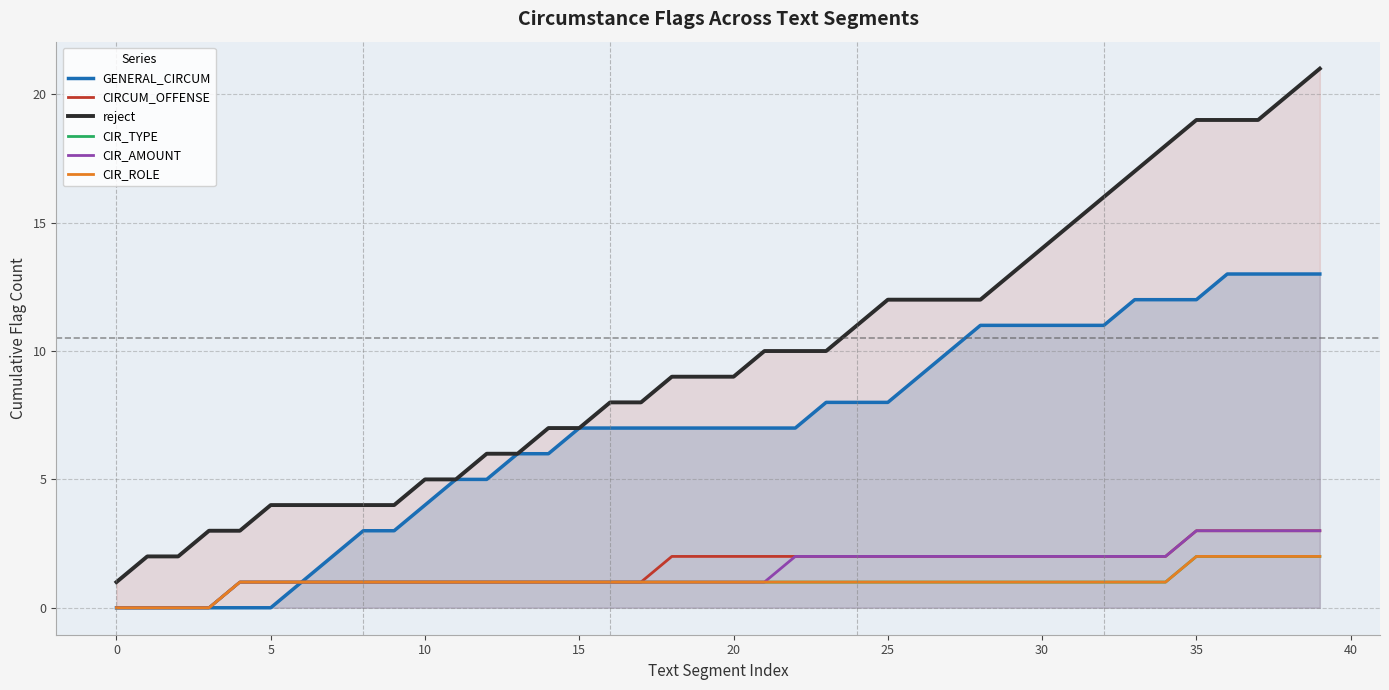

True or false: CIRCUM_OFFENSE has more than 1 points higher than both neighbors.

False